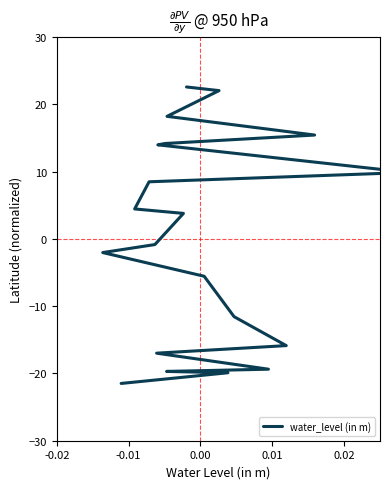

The chart shows a value of -14.0 at -0.02. True or false?

False